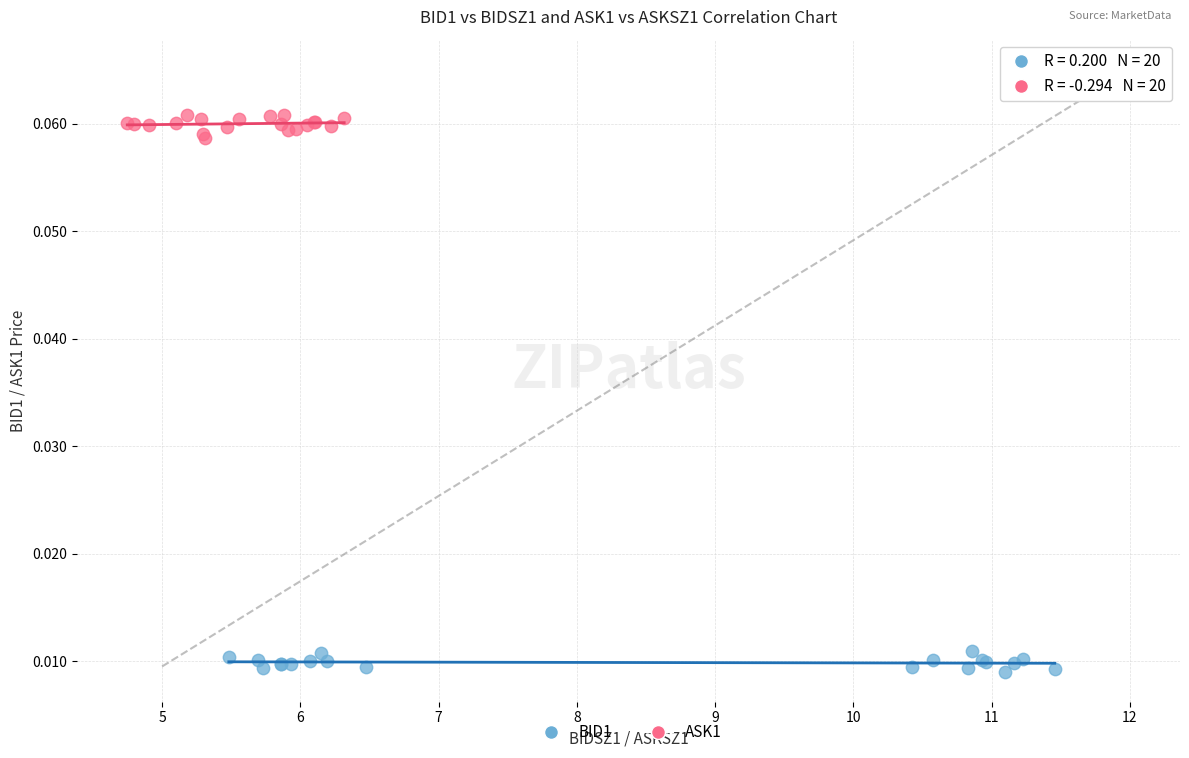

Which series reaches the minimum Y coordinate?

BID1